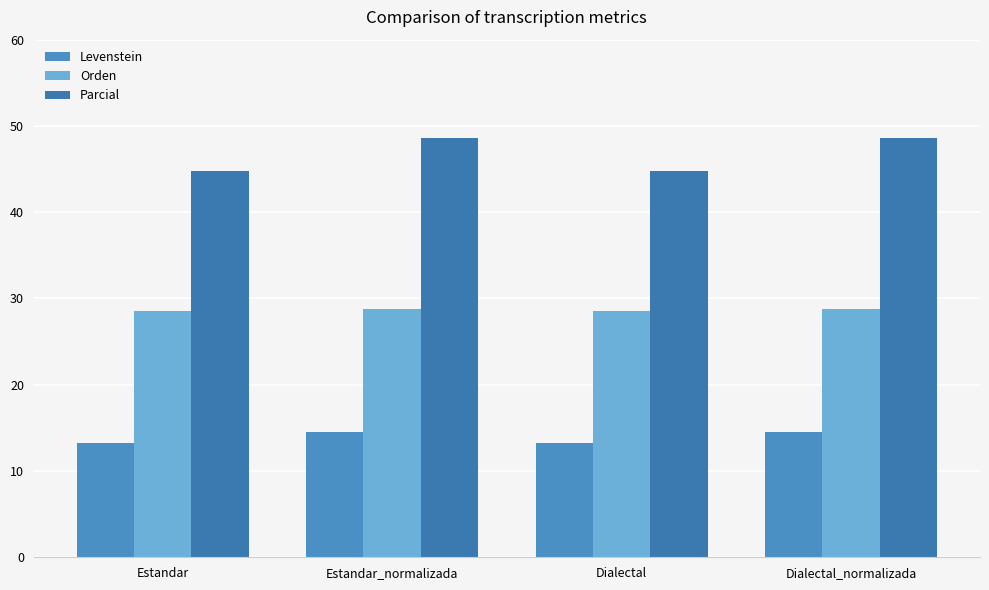

What is the value of the Orden bar at the 3rd from the left?

28.6